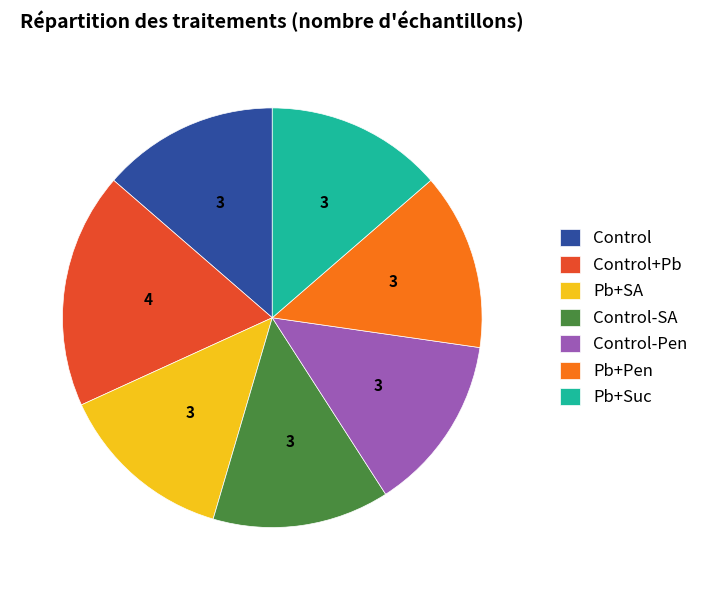

The Control-Pen slice represents 24% of the pie. True or false?

False